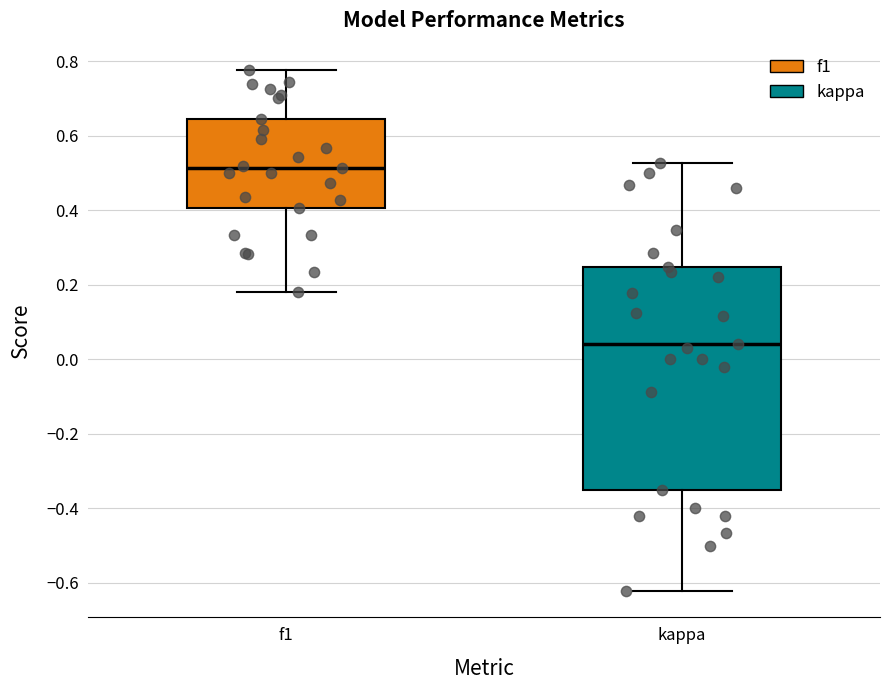

Which box is the tallest, from its lower edge to its upper edge?

kappa